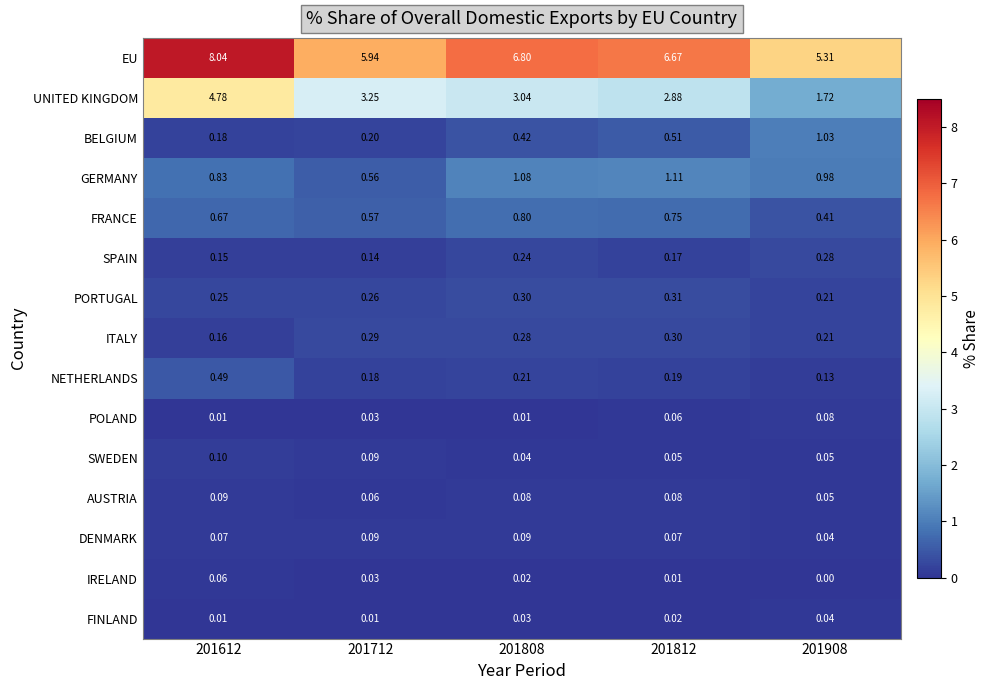

Rank the series at 201812 from highest to lowest value.

EU, UNITED KINGDOM, GERMANY, FRANCE, BELGIUM, PORTUGAL, ITALY, NETHERLANDS, SPAIN, AUSTRIA, DENMARK, POLAND, SWEDEN, FINLAND, IRELAND